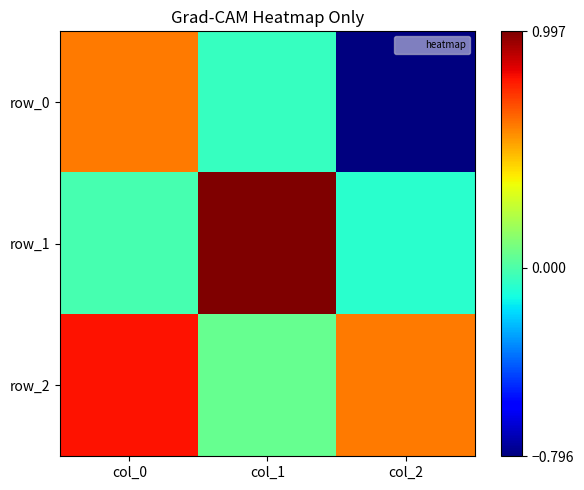

Reading right to left, list all the values displayed in this chart.

row_0: -0.8	-0.1	0.6
row_1: -0.1	1.0	-0.0
row_2: 0.6	0.1	0.8